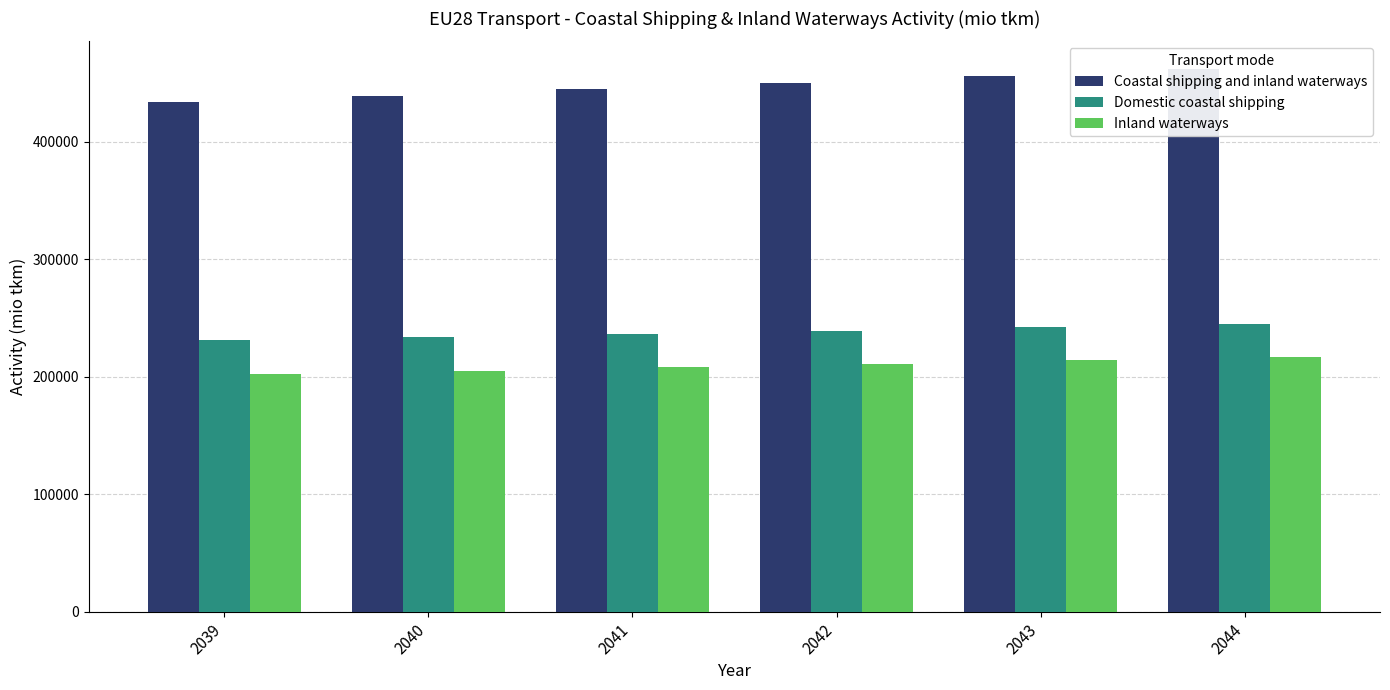

True or false: Coastal shipping and inland waterways has a value of 672908.9 at 2044.

False